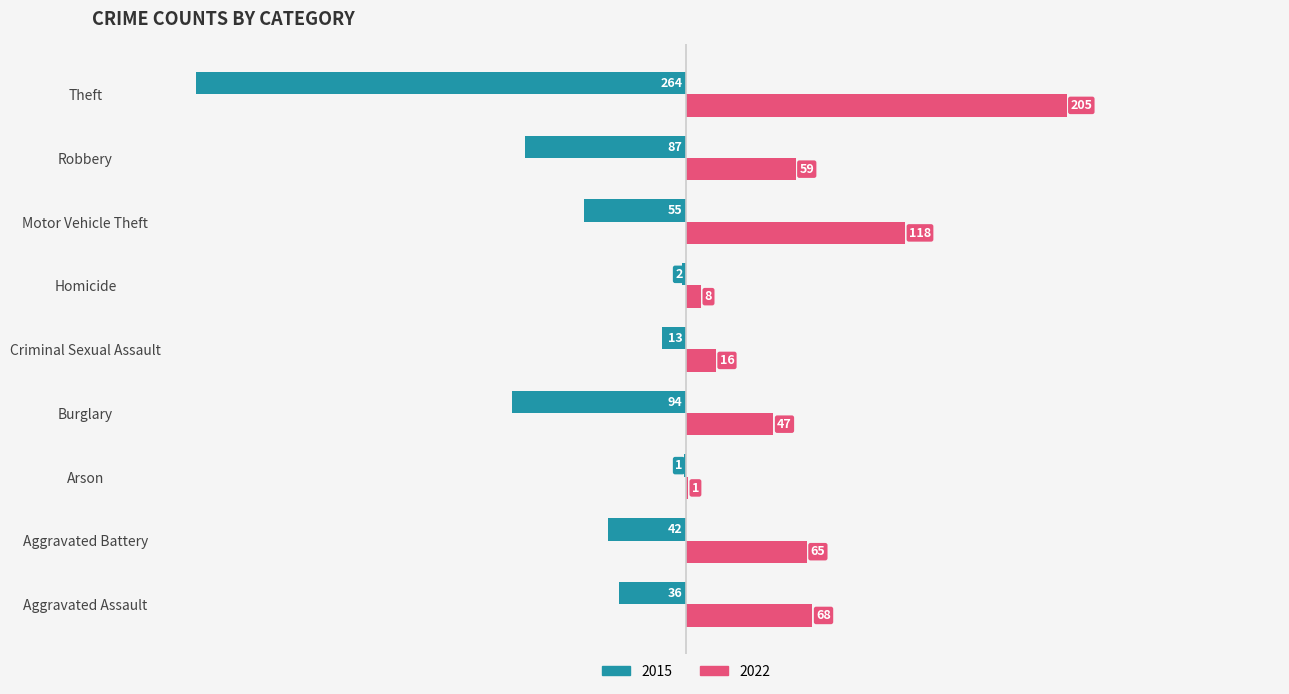

What is the sum of all 2015 values?

-594